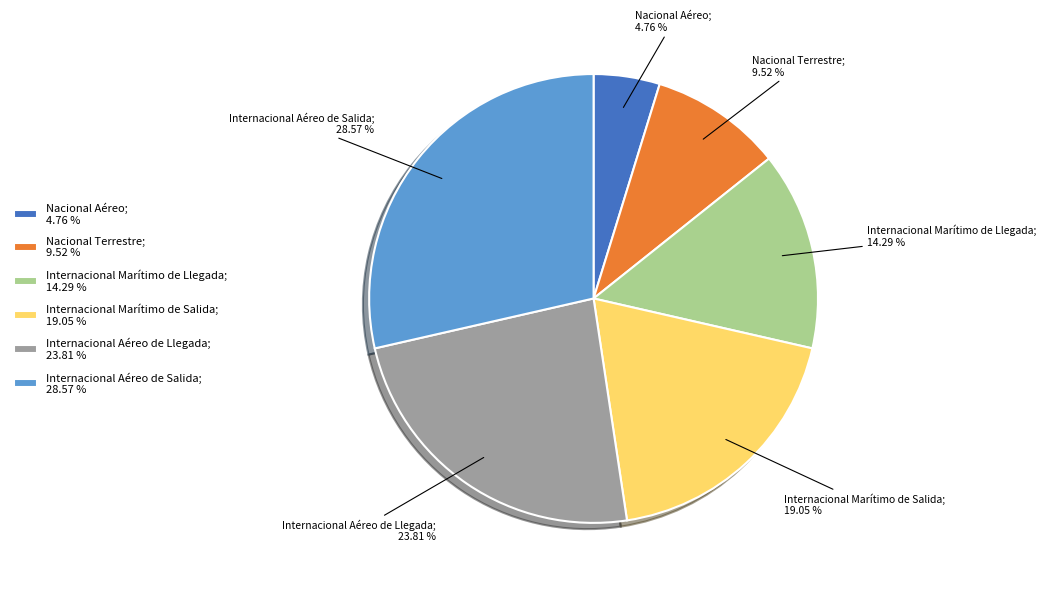

To the nearest percent, what is the difference between the Internacional Aéreo de Llegada and Internacional Marítimo de Llegada slice percentages?

10%